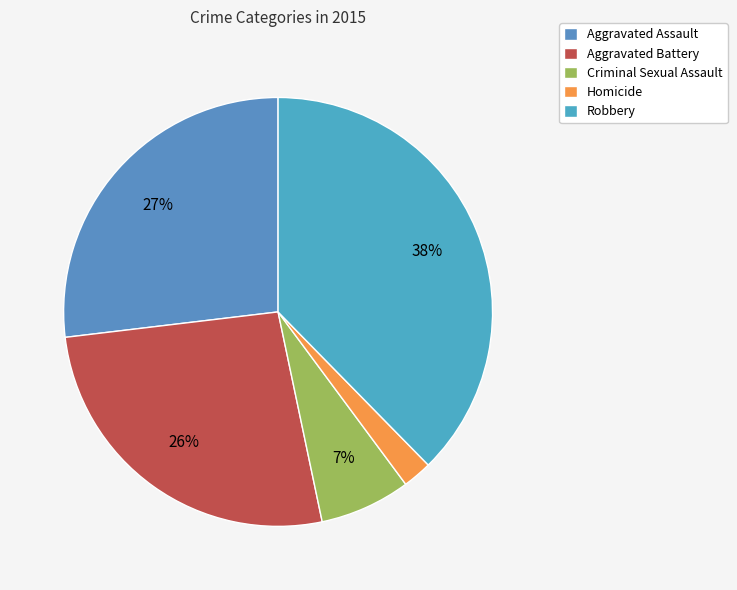

Between Robbery and Homicide, which is larger?

Robbery